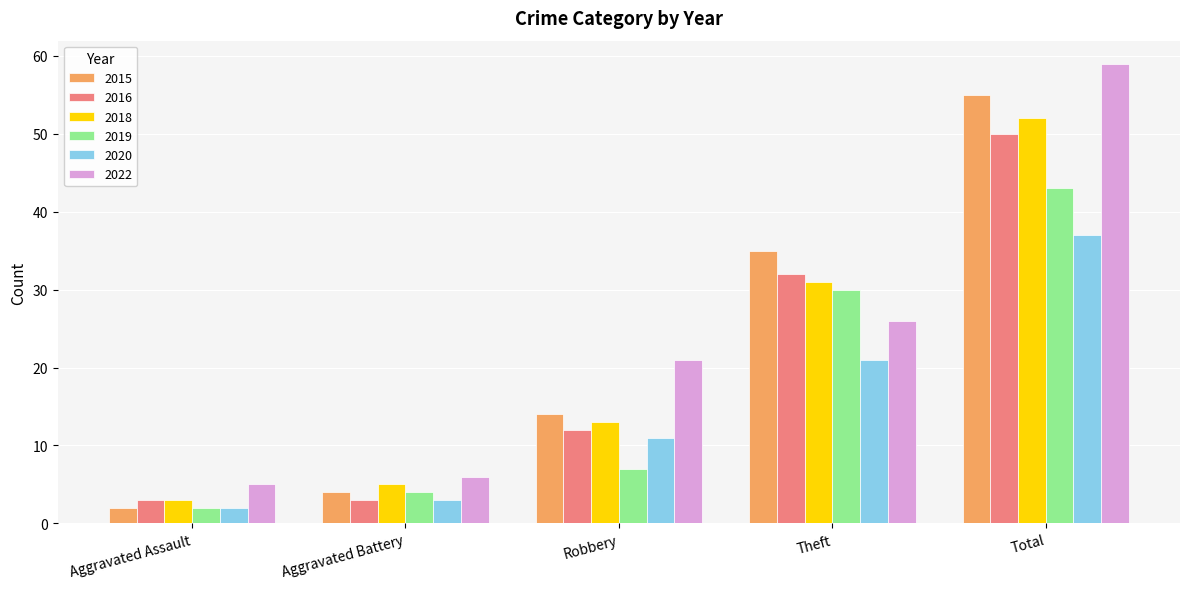

What is the minimum value for 2018?

3